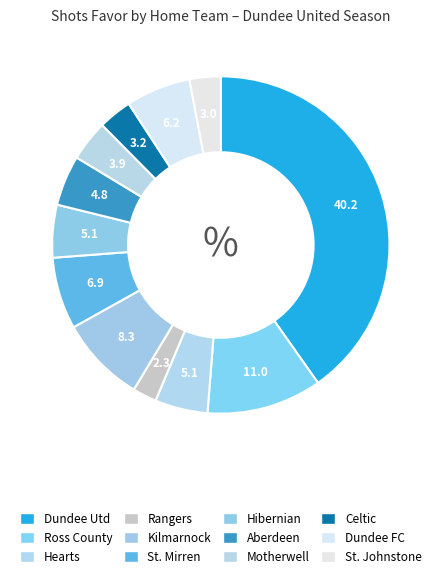

Is it true that Dundee FC is 12% of the pie?

False